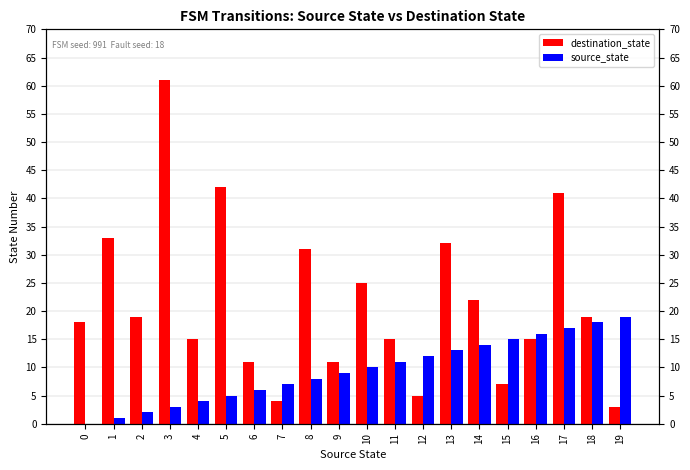

Reading right to left, what are all the values shown in this chart?

destination_state: 19=3	18=19	17=41	16=15	15=7	14=22	13=32	12=5	11=15	10=25	9=11	8=31	7=4	6=11	5=42	4=15	3=61	2=19	1=33	0=18
source_state: 19=19	18=18	17=17	16=16	15=15	14=14	13=13	12=12	11=11	10=10	9=9	8=8	7=7	6=6	5=5	4=4	3=3	2=2	1=1	0=0